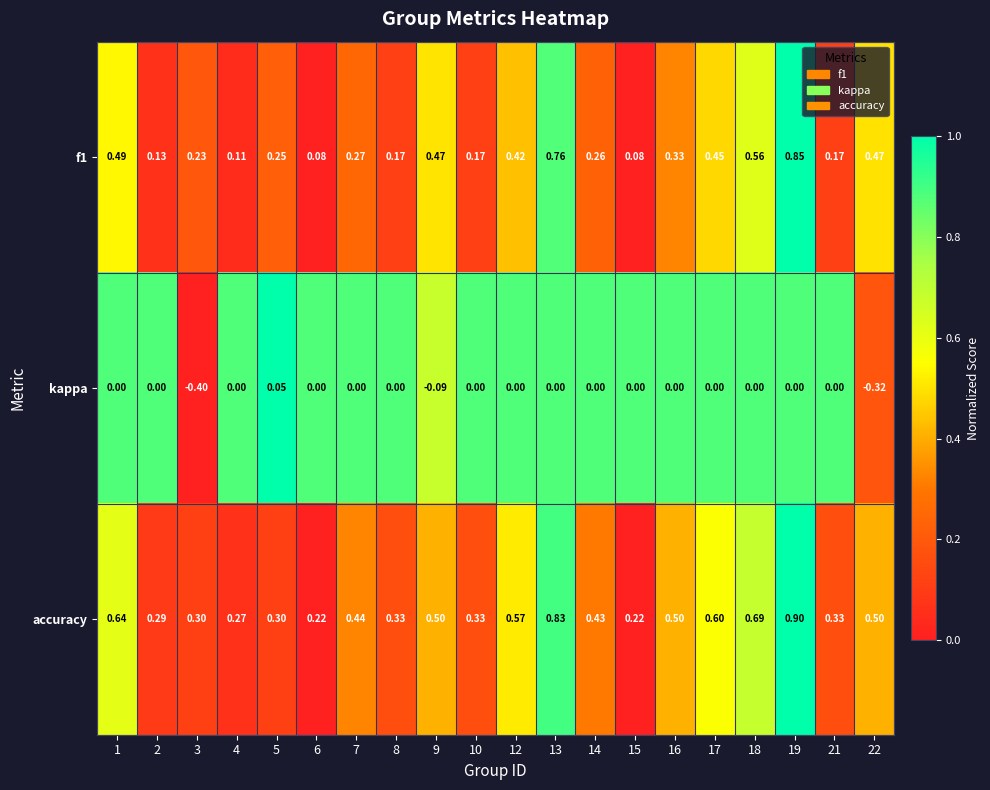

Between 5 and 21, which series saw the biggest shift?

f1